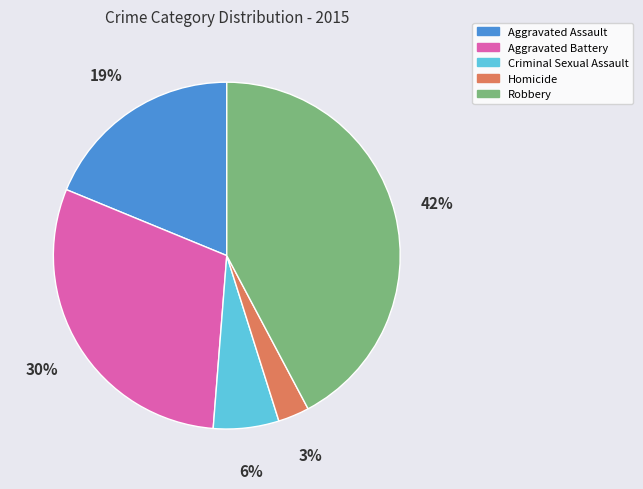

To the nearest percent, what percentage of the pie is Robbery?

42%